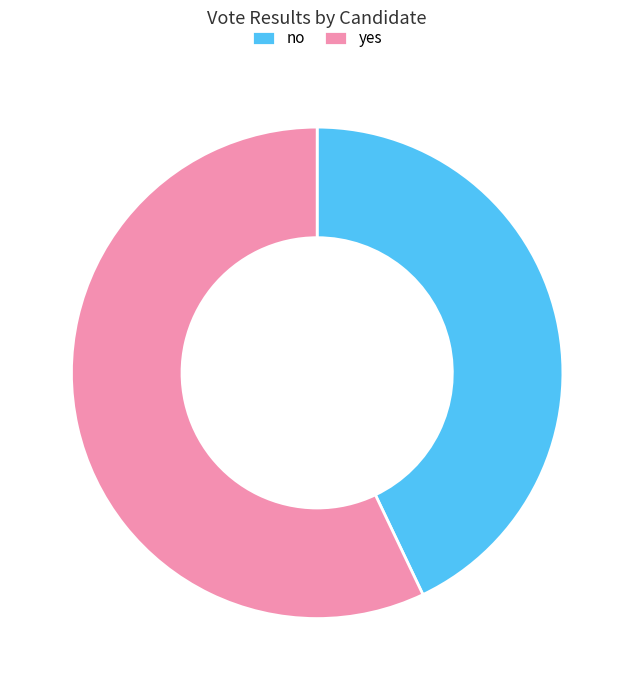

The no slice represents 35% of the pie. True or false?

False